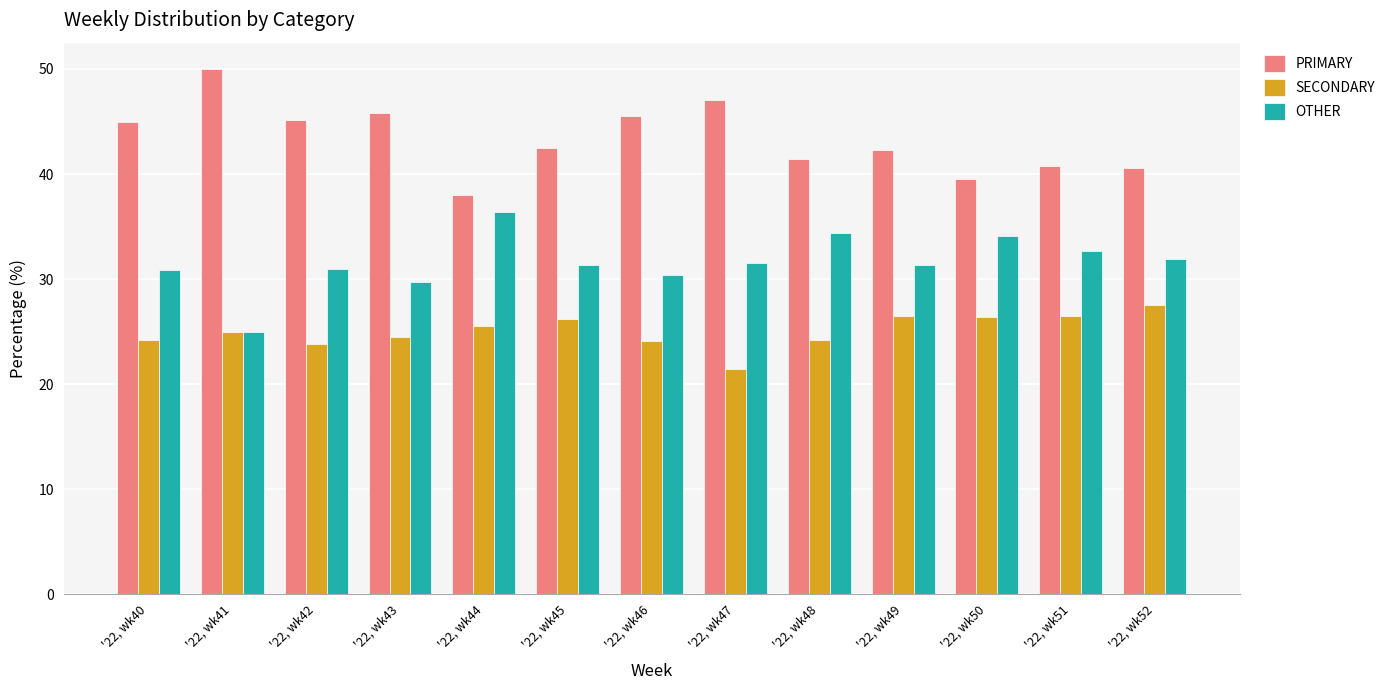

Rank the categories by PRIMARY value from highest to lowest.

'22, wk41, '22, wk47, '22, wk43, '22, wk46, '22, wk42, '22, wk40, '22, wk45, '22, wk49, '22, wk48, '22, wk51, '22, wk52, '22, wk50, '22, wk44